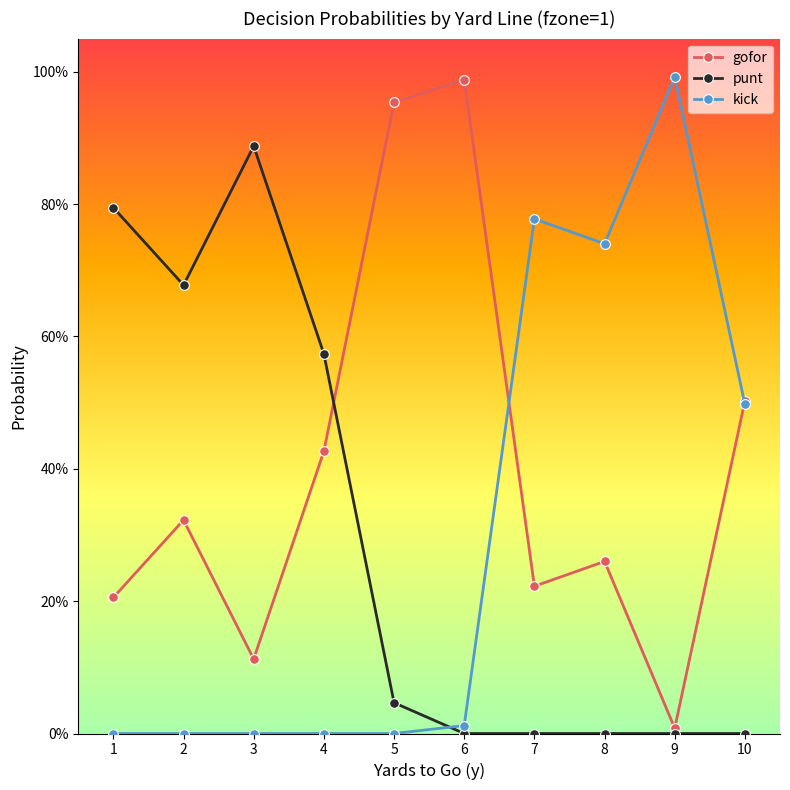

What are all the series names shown in the legend?

gofor, punt, kick